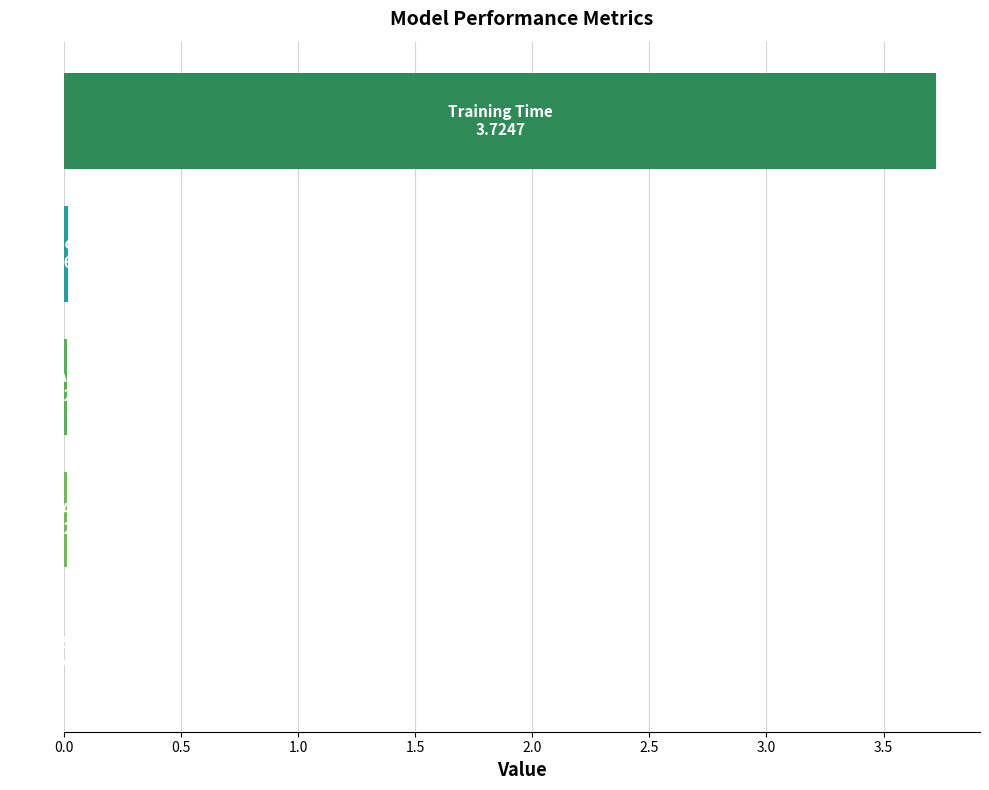

What is the sum of all values?

3.8